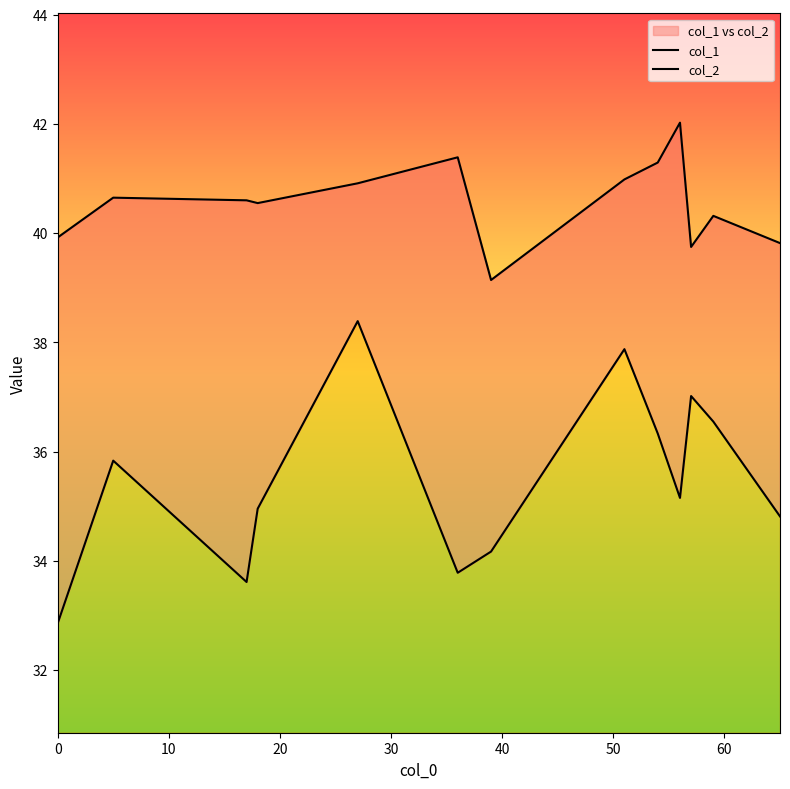

What is the difference between the maximum and minimum values in the col_2 series?

5.5